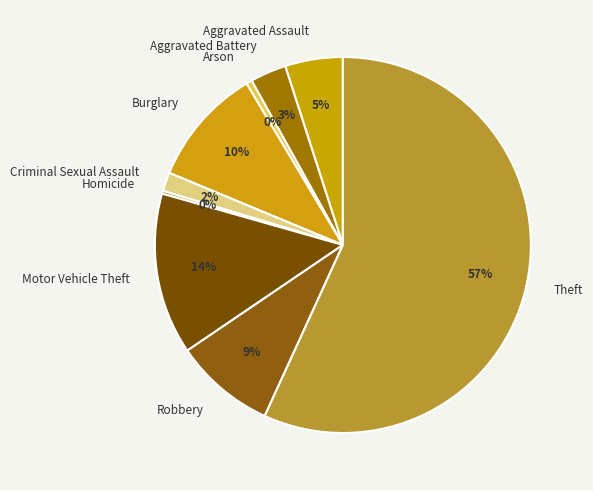

Which category has the biggest portion of the pie?

Theft